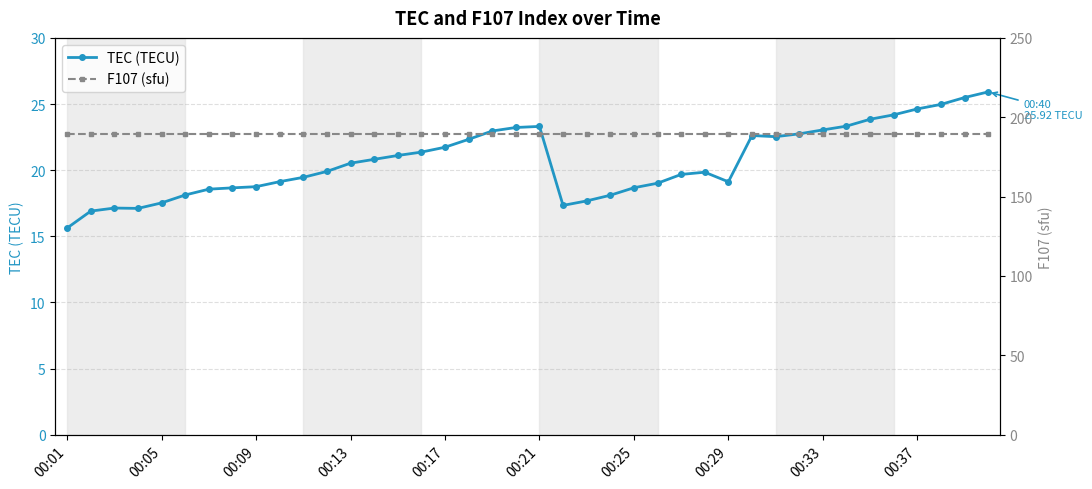

At which label does TEC (TECU) reach its minimum?

00:01